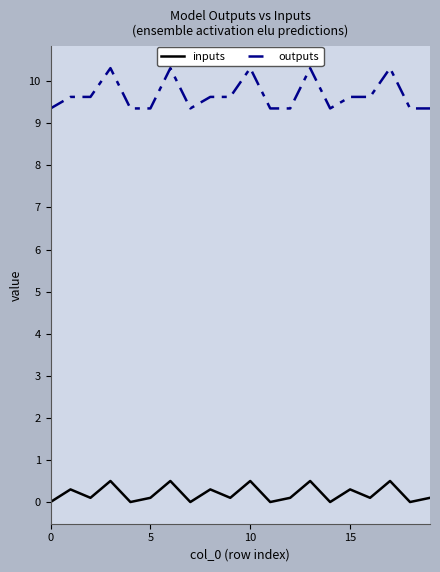

What is the greatest value displayed?

10.3